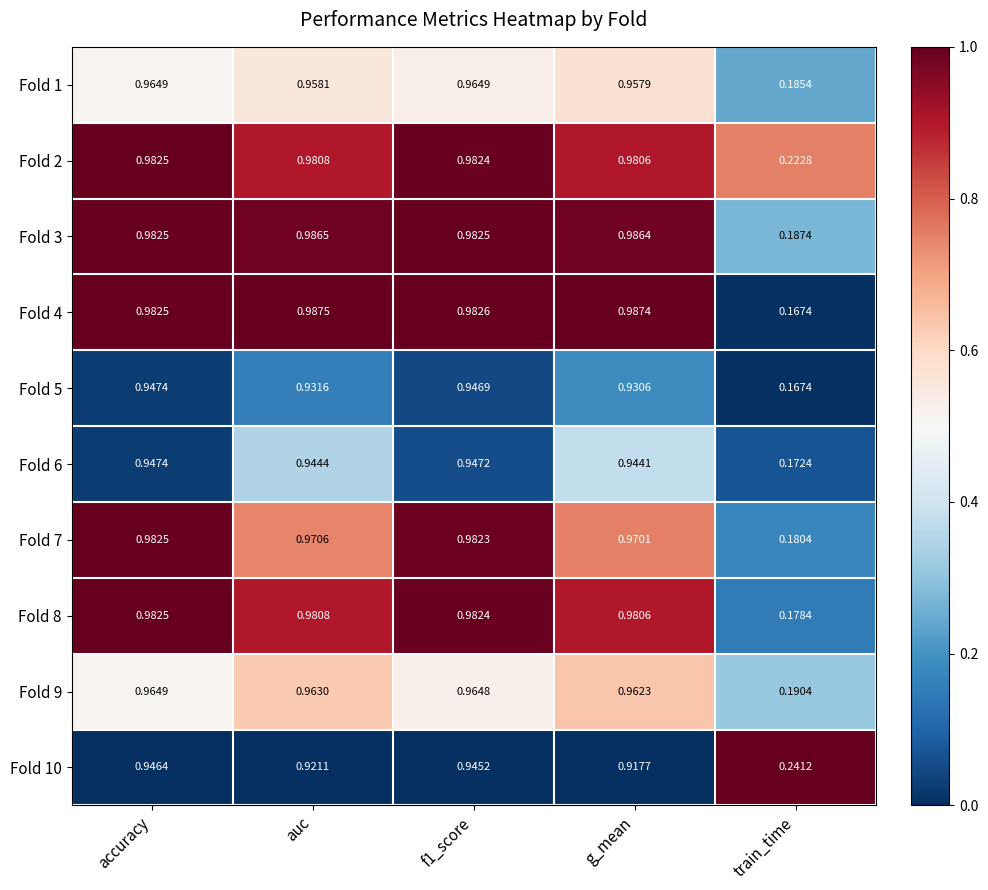

What is the difference between the highest and lowest values at g_mean?

0.1